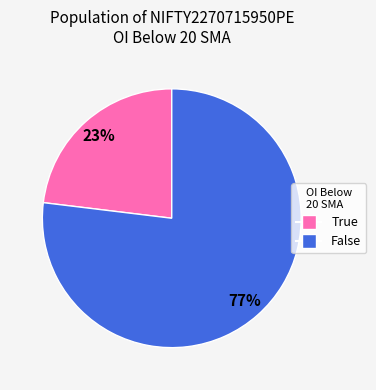

Is the sum of True and False greater than half?

Yes